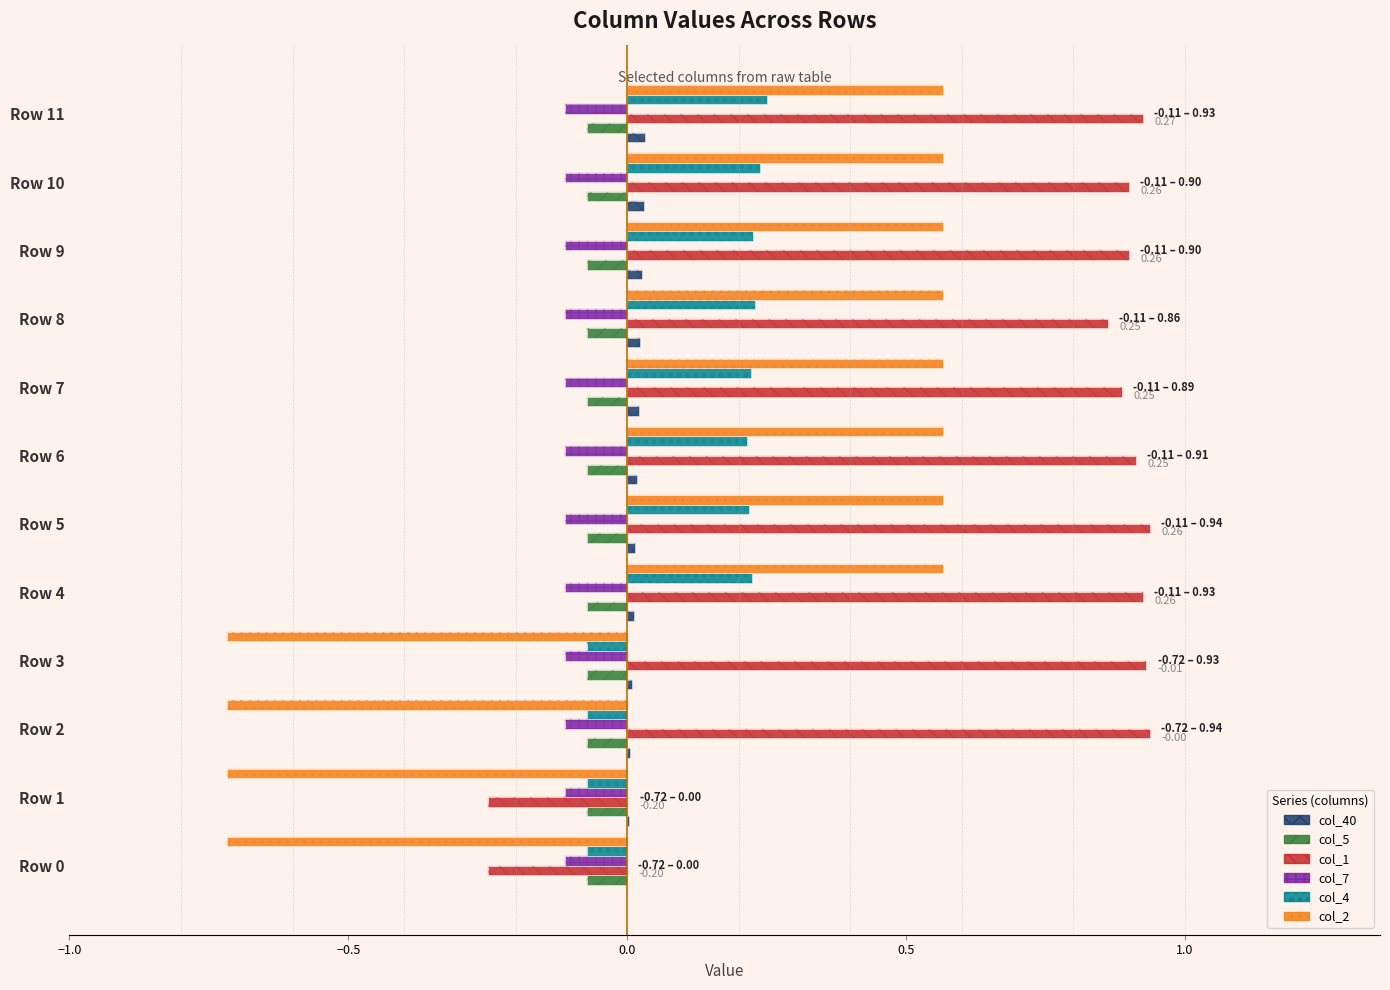

Are the bars grouped side by side (vs. stacked)?

Yes